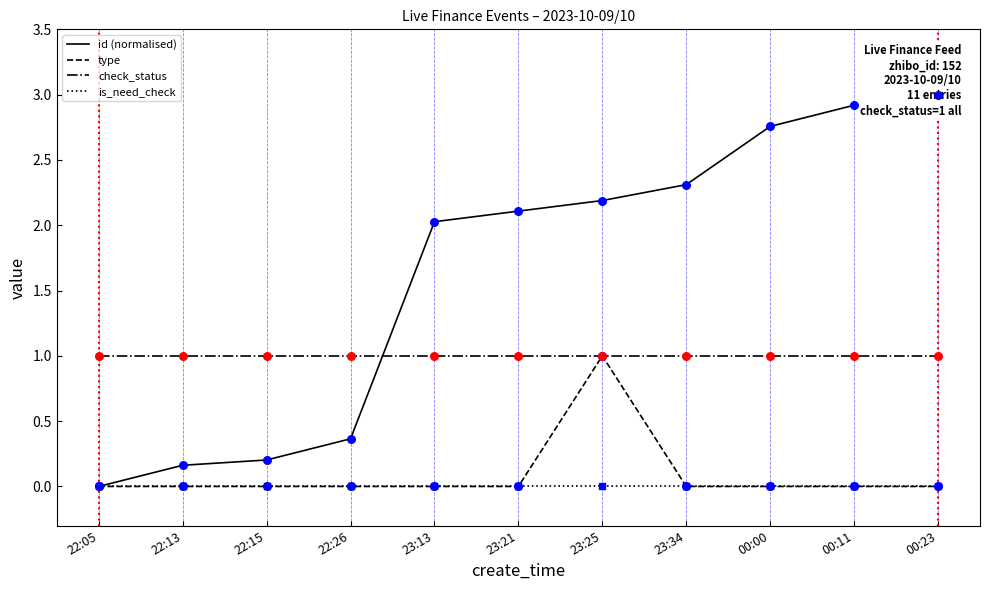

At which category is the sum across all series the highest?

23:25